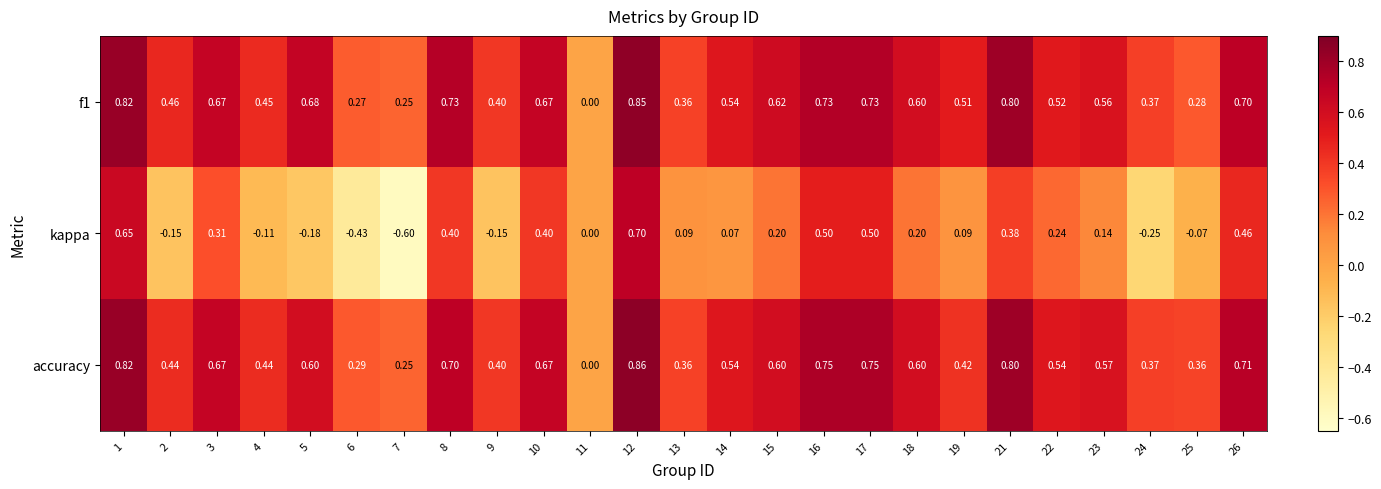

Which series changed the most between 10 and 16?

kappa